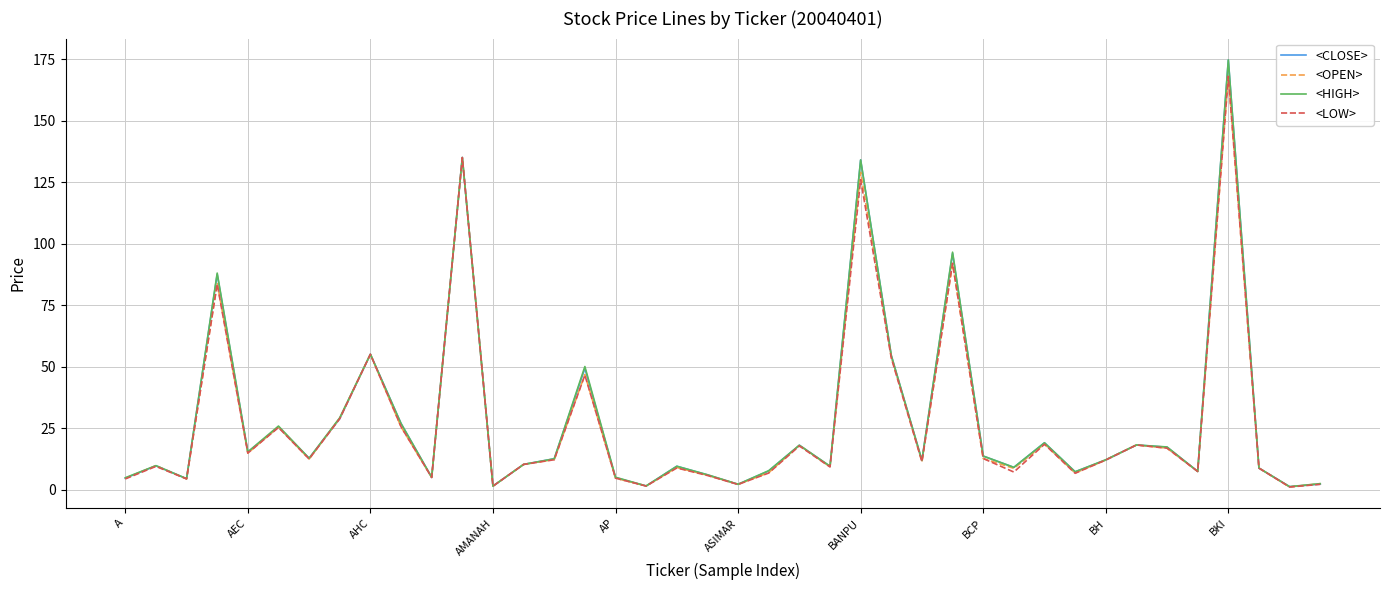

Which series has the widest spread of values?

<CLOSE>